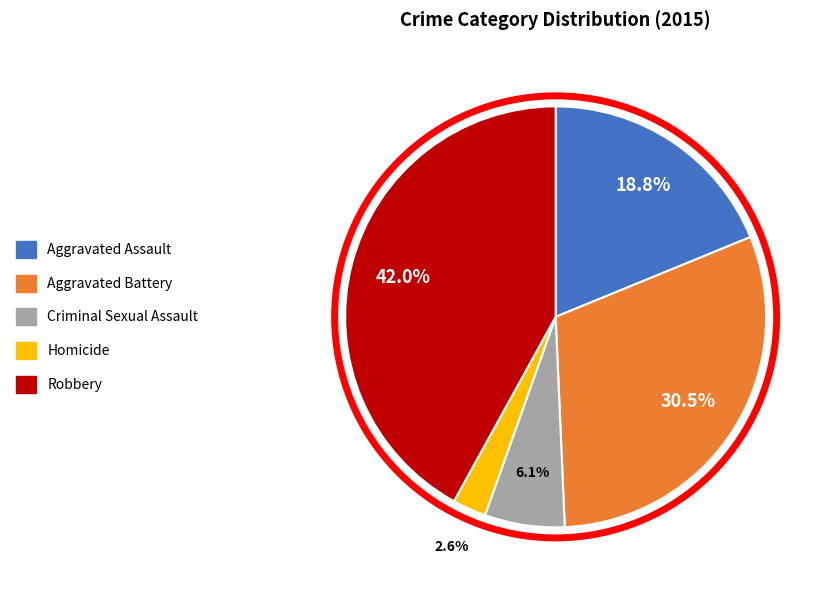

Does any single category account for the majority?

No